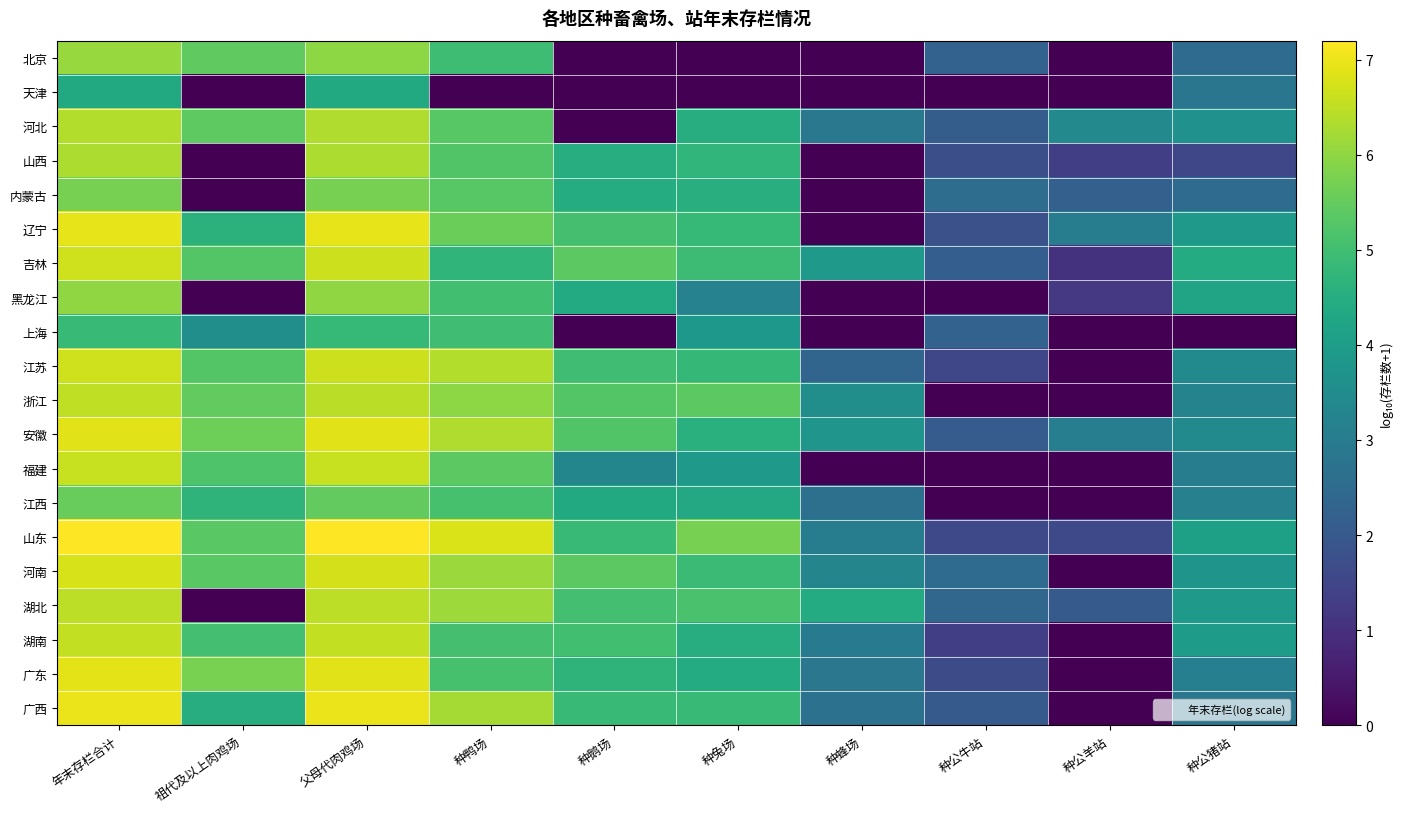

What is the maximum value shown in the chart?

7.2